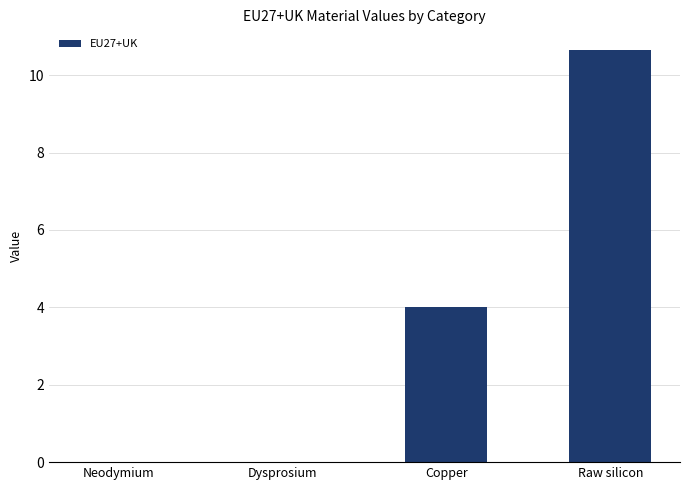

Approximately how many times larger is the value at Copper compared to Raw silicon?

0.4